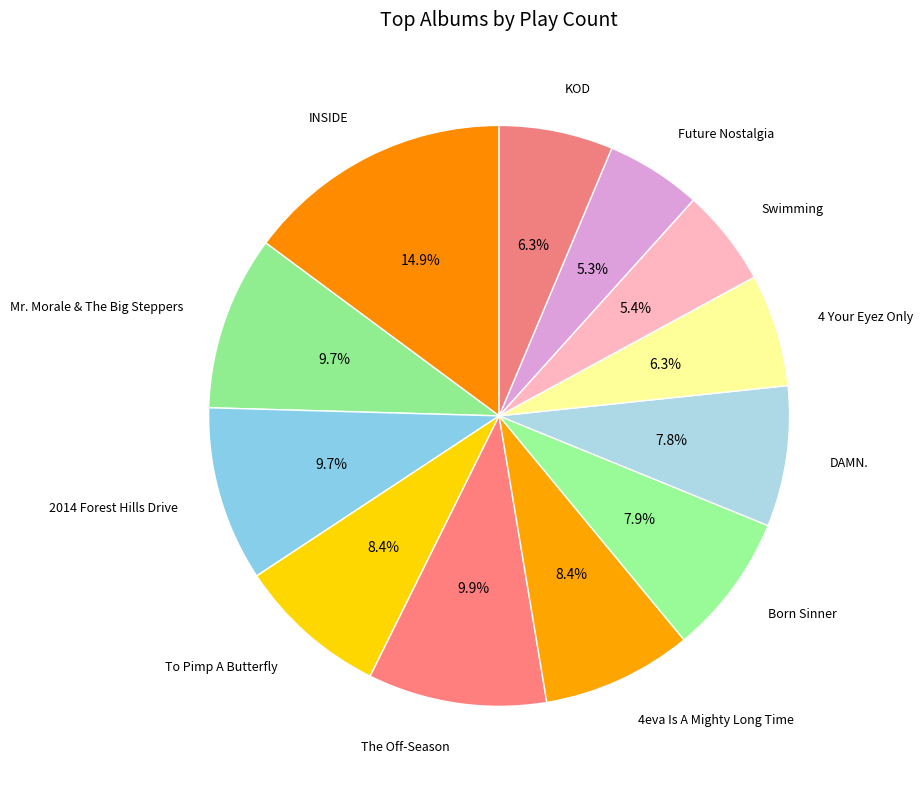

How many segments does this pie chart have?

12